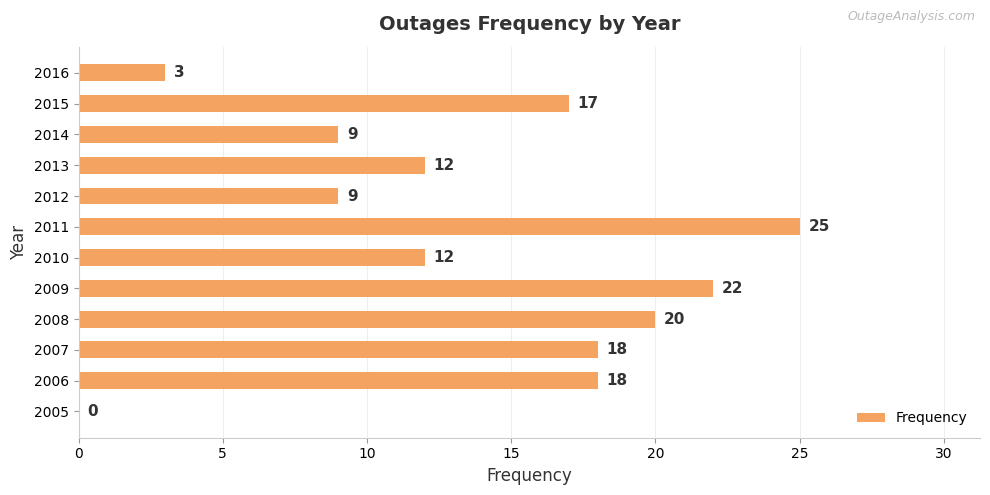

What is the sum of all values?

165